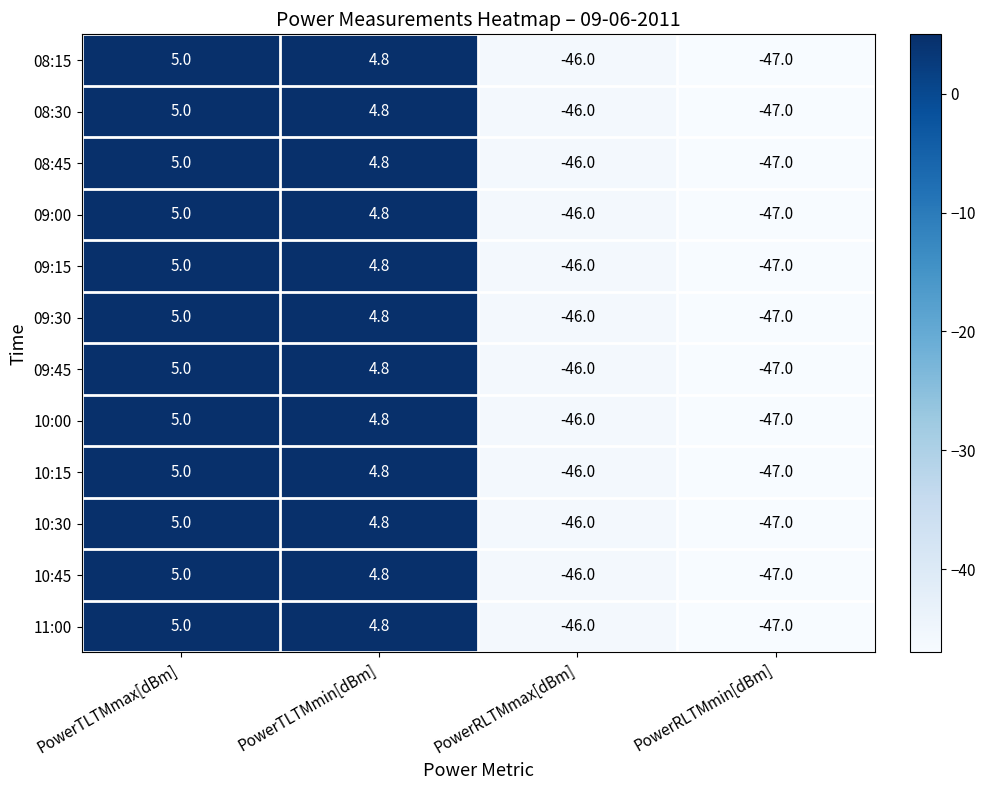

What is the approximate value of 09:00 at PowerRLTMmax[dBm]?

-46.0